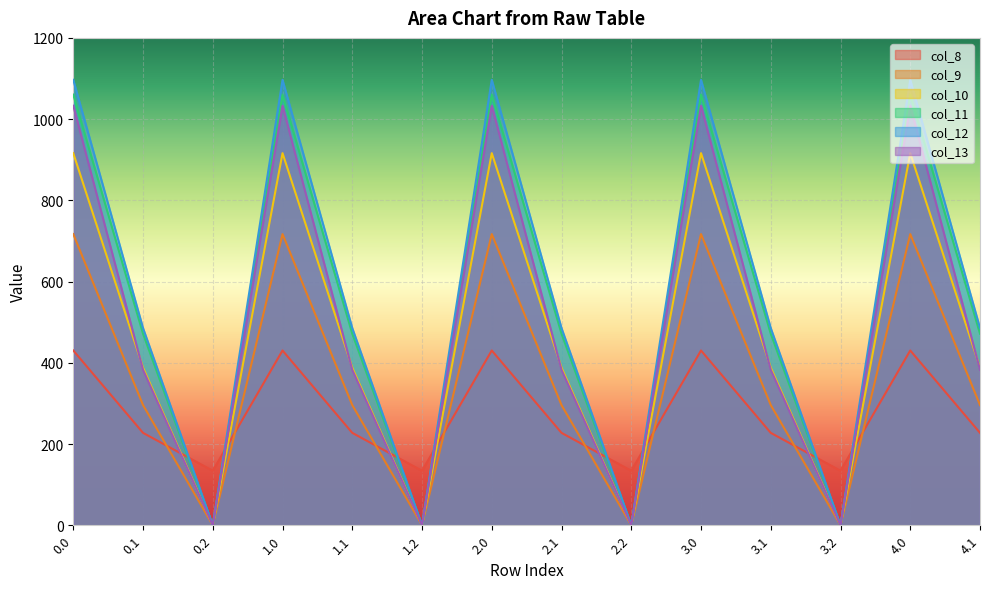

Is the value of col_8 at 1.2 greater than the value of col_13 at 3.1?

No